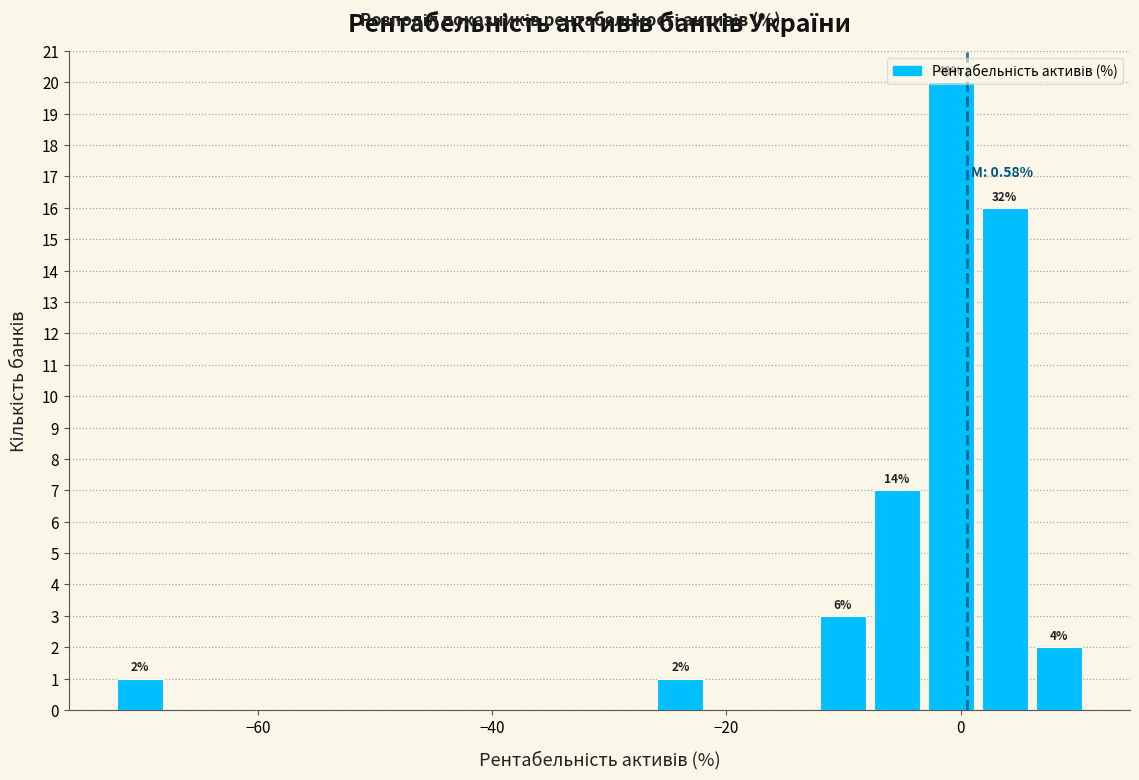

Read against the x-axis, roughly where is the centre of the tallest bar?

0